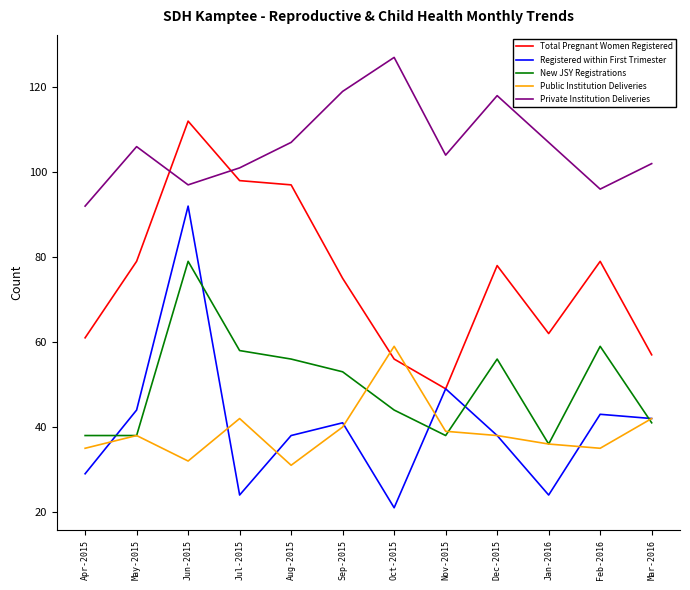

What position from the right is Sep-2015?

7